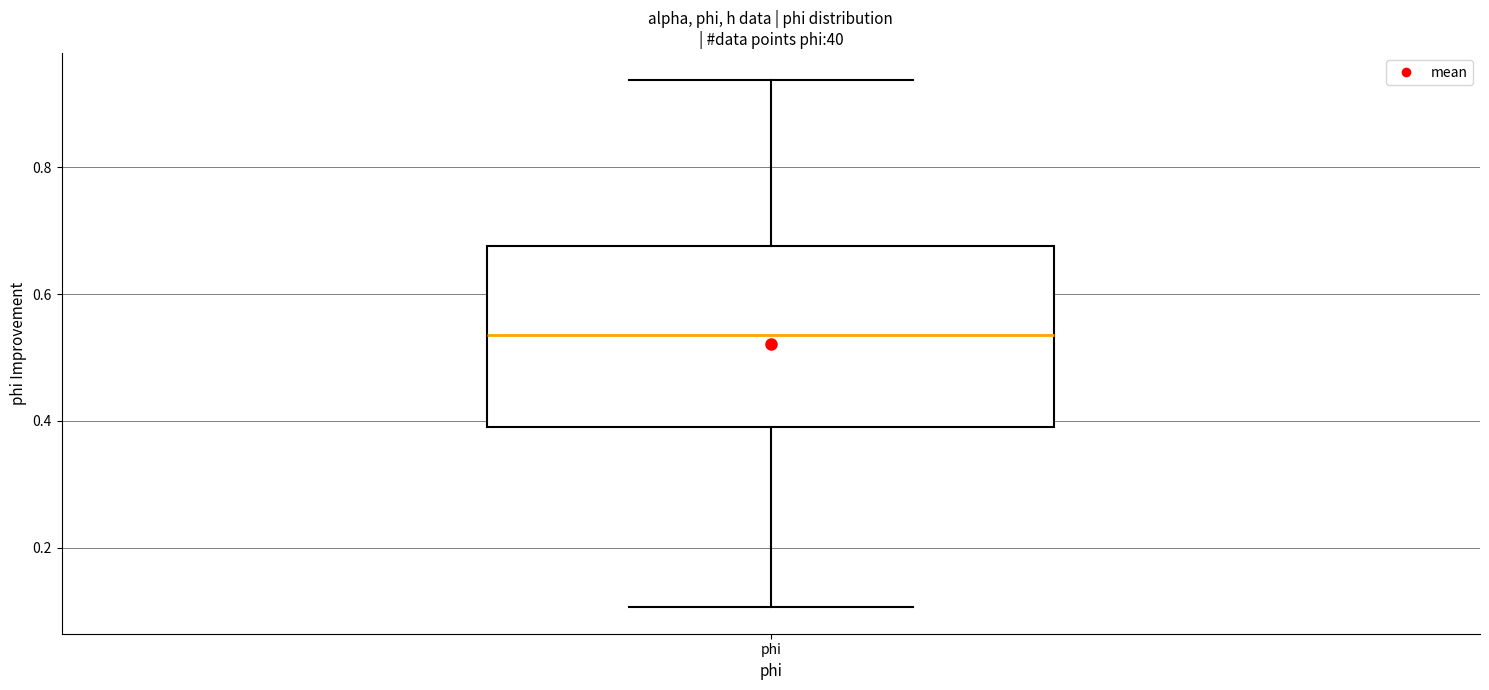

Where does the lower whisker of the box for phi end on the y-axis? The values are not printed on the chart, so give them approximately, as read against the axis.

0.10